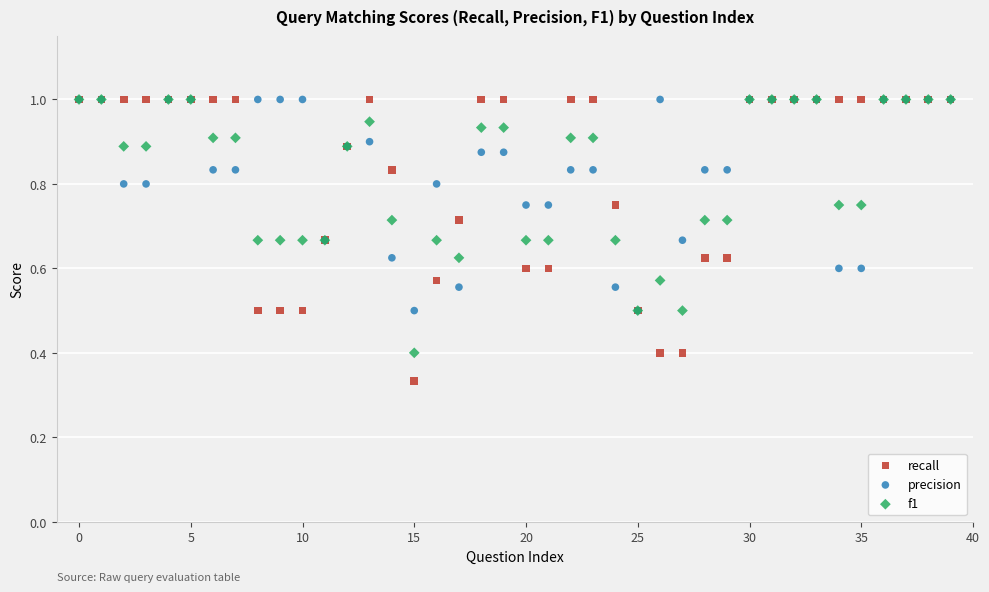

Which series has the widest spread of Y values?

recall